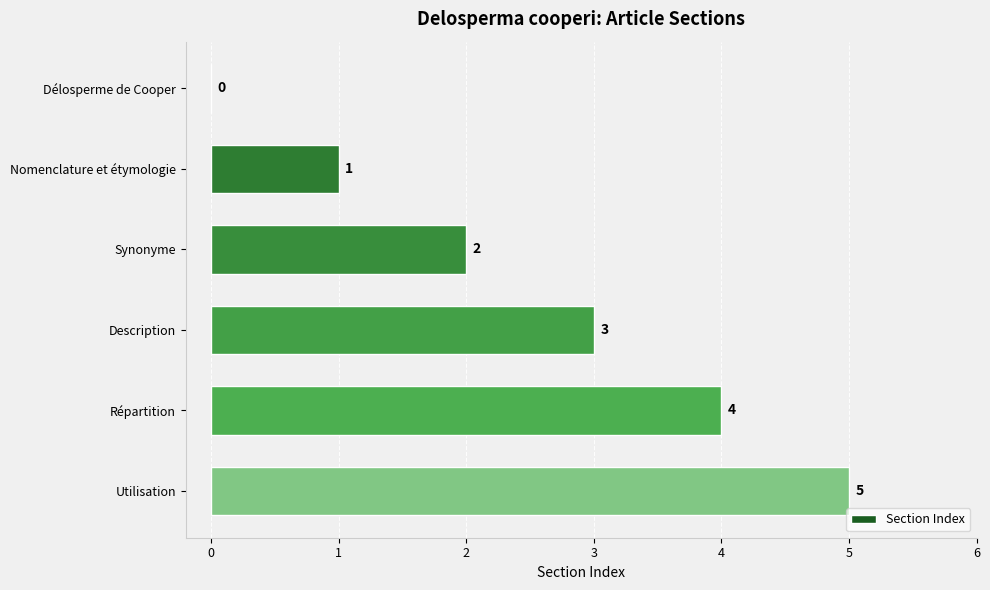

At which category does the chart reach its peak across all series?

Utilisation